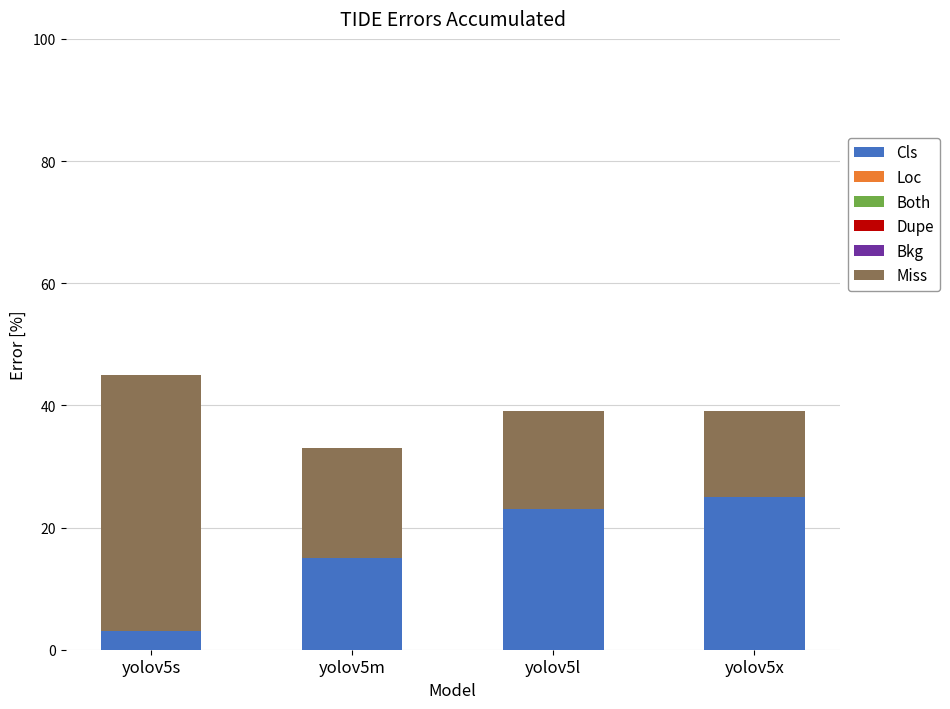

True or false: Cls has a value of 3 at yolov5s.

True